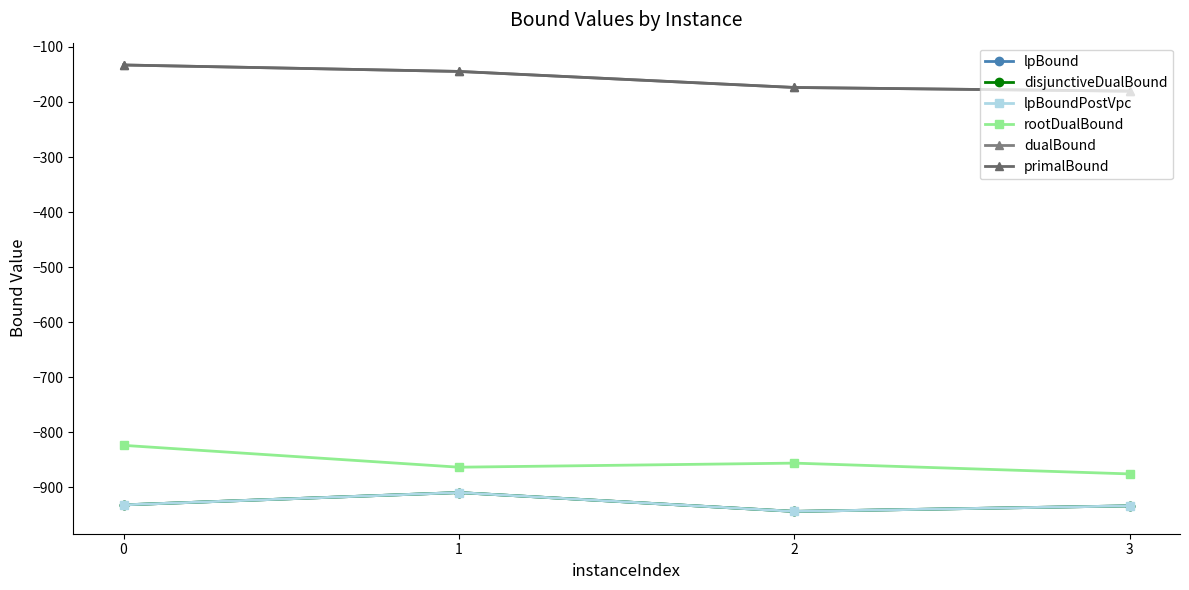

Is this an area chart (filled region under the line)?

No